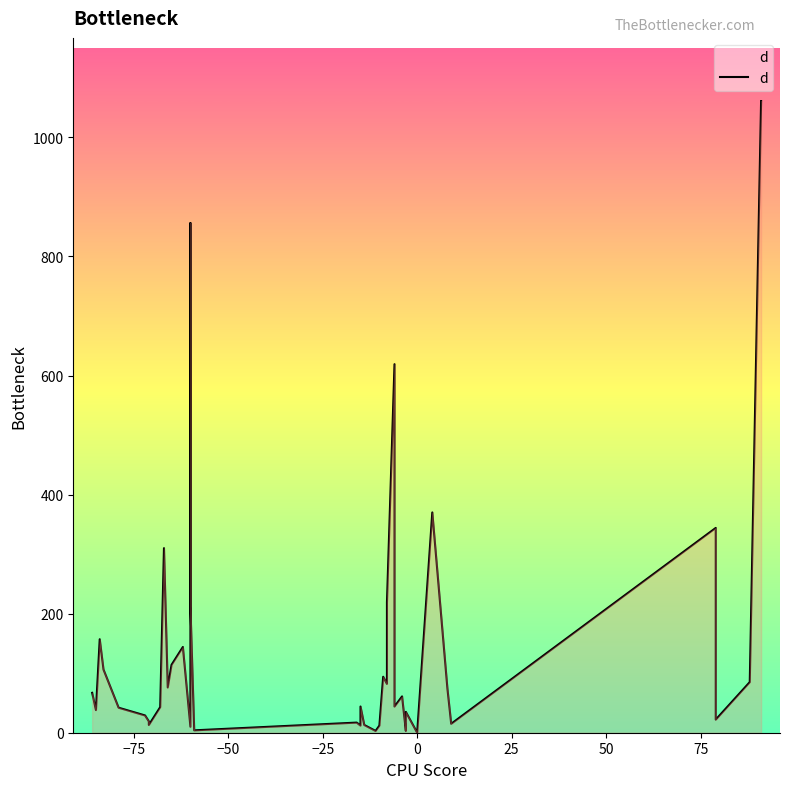

Is it true that the value at 28 is 23?

False